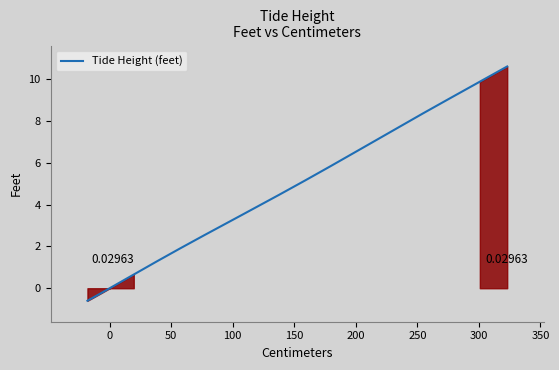

Does the chart display data point markers on the line(s)?

No